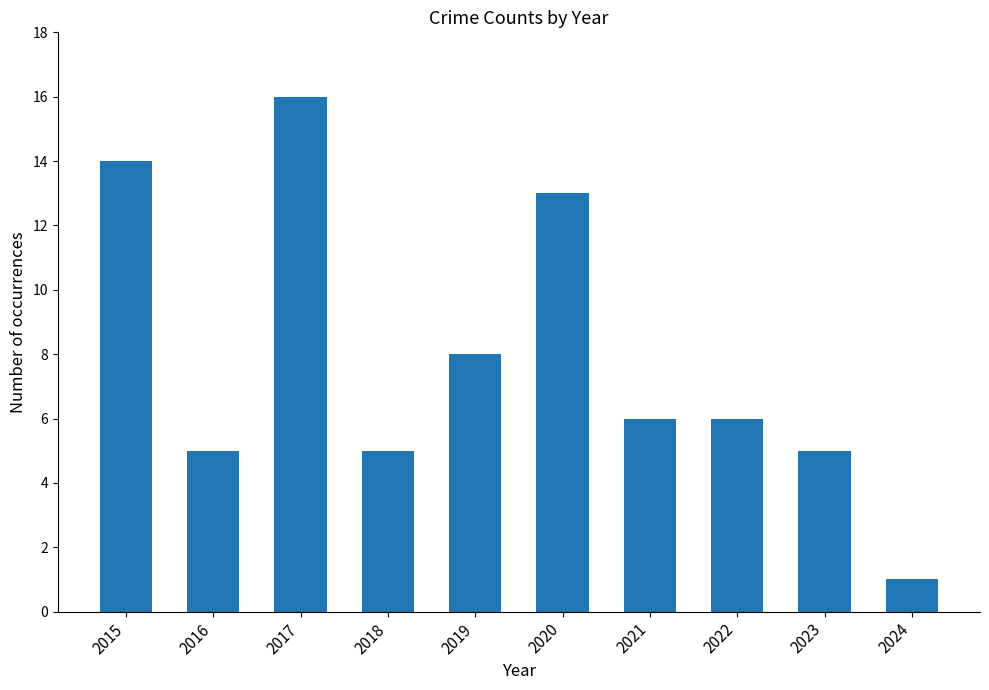

Which label corresponds to the largest value in the chart?

2017